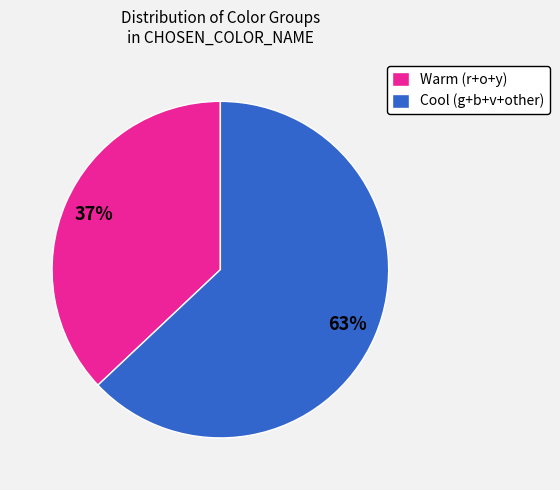

Is the sum of Cool (g+b+v+other) and Warm (r+o+y) greater than half?

Yes